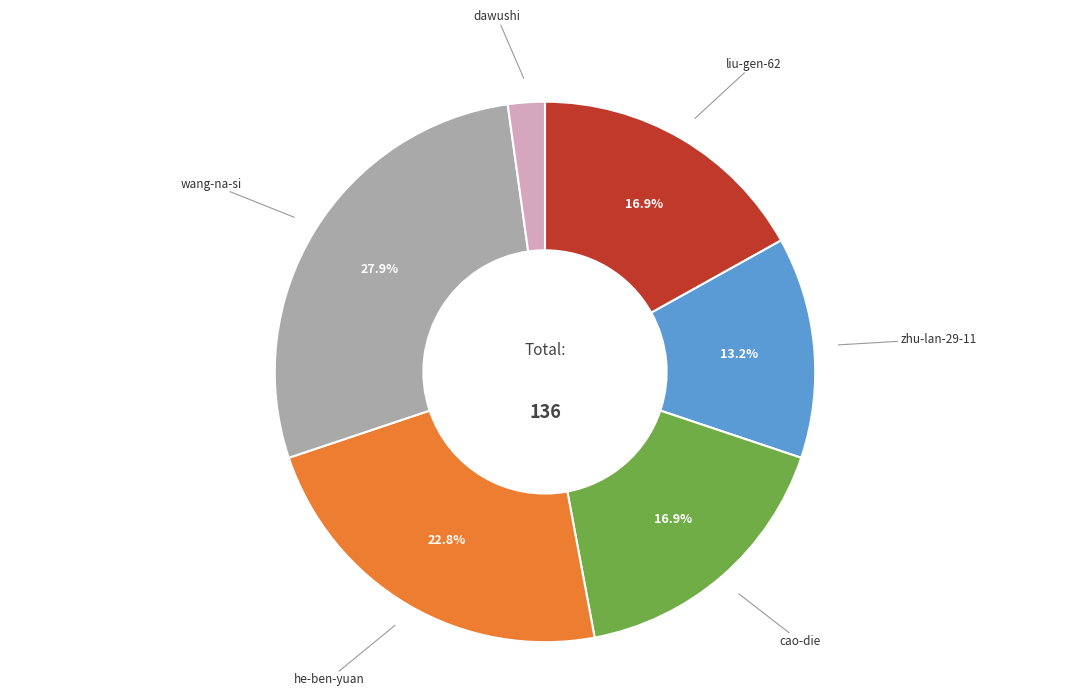

Is there any slice that represents more than half of the pie?

No